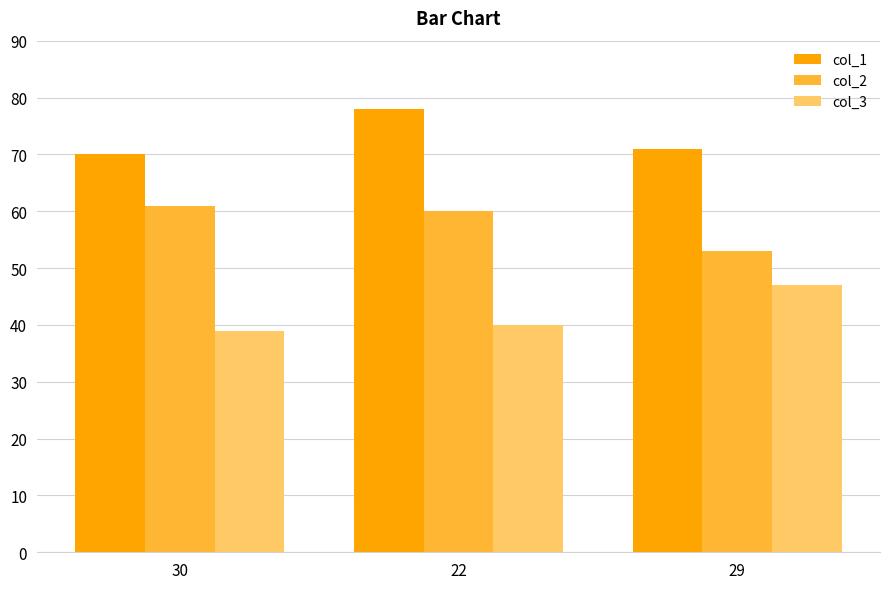

What is the value of the col_3 bar at the 1st from the left?

39